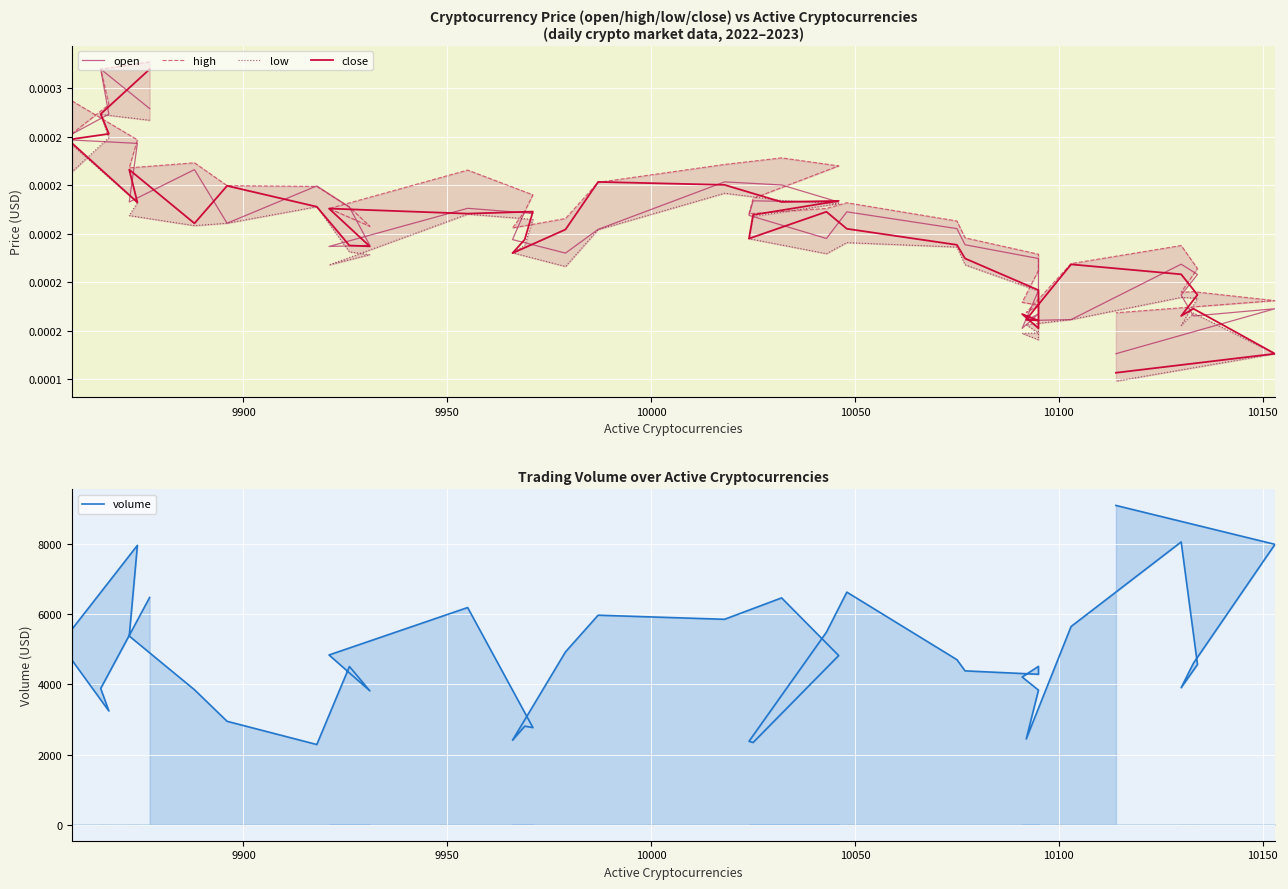

Reading left to right, extract all data points from this chart.

open: 0.0	0.0	0.0	0.0	0.0	0.0	0.0	0.0	0.0	0.0	0.0	0.0	0.0	0.0	0.0	0.0	0.0	0.0	0.0	0.0	0.0	0.0	0.0	0.0	0.0	0.0	0.0	0.0	0.0	0.0	0.0	0.0	0.0	0.0	0.0	0.0	0.0	0.0	0.0	0.0
high: 0.0	0.0	0.0	0.0	0.0	0.0	0.0	0.0	0.0	0.0	0.0	0.0	0.0	0.0	0.0	0.0	0.0	0.0	0.0	0.0	0.0	0.0	0.0	0.0	0.0	0.0	0.0	0.0	0.0	0.0	0.0	0.0	0.0	0.0	0.0	0.0	0.0	0.0	0.0	0.0
low: 0.0	0.0	0.0	0.0	0.0	0.0	0.0	0.0	0.0	0.0	0.0	0.0	0.0	0.0	0.0	0.0	0.0	0.0	0.0	0.0	0.0	0.0	0.0	0.0	0.0	0.0	0.0	0.0	0.0	0.0	0.0	0.0	0.0	0.0	0.0	0.0	0.0	0.0	0.0	0.0
close: 0.0	0.0	0.0	0.0	0.0	0.0	0.0	0.0	0.0	0.0	0.0	0.0	0.0	0.0	0.0	0.0	0.0	0.0	0.0	0.0	0.0	0.0	0.0	0.0	0.0	0.0	0.0	0.0	0.0	0.0	0.0	0.0	0.0	0.0	0.0	0.0	0.0	0.0	0.0	0.0
volume: 6477.0	3884.7	3242.9	4683.4	5578.5	7963.0	5378.1	3847.8	2948.1	2286.7	4509.2	3818.2	4838.5	6190.4	2769.4	2810.4	2410.2	4927.1	5971.9	5855.1	6465.4	4822.4	2344.1	2378.3	5488.9	6629.5	4704.7	4385.4	4288.6	4513.7	4210.4	3836.6	2444.7	5649.6	8059.9	4568.5	3905.7	4603.1	7991.2	9100.1